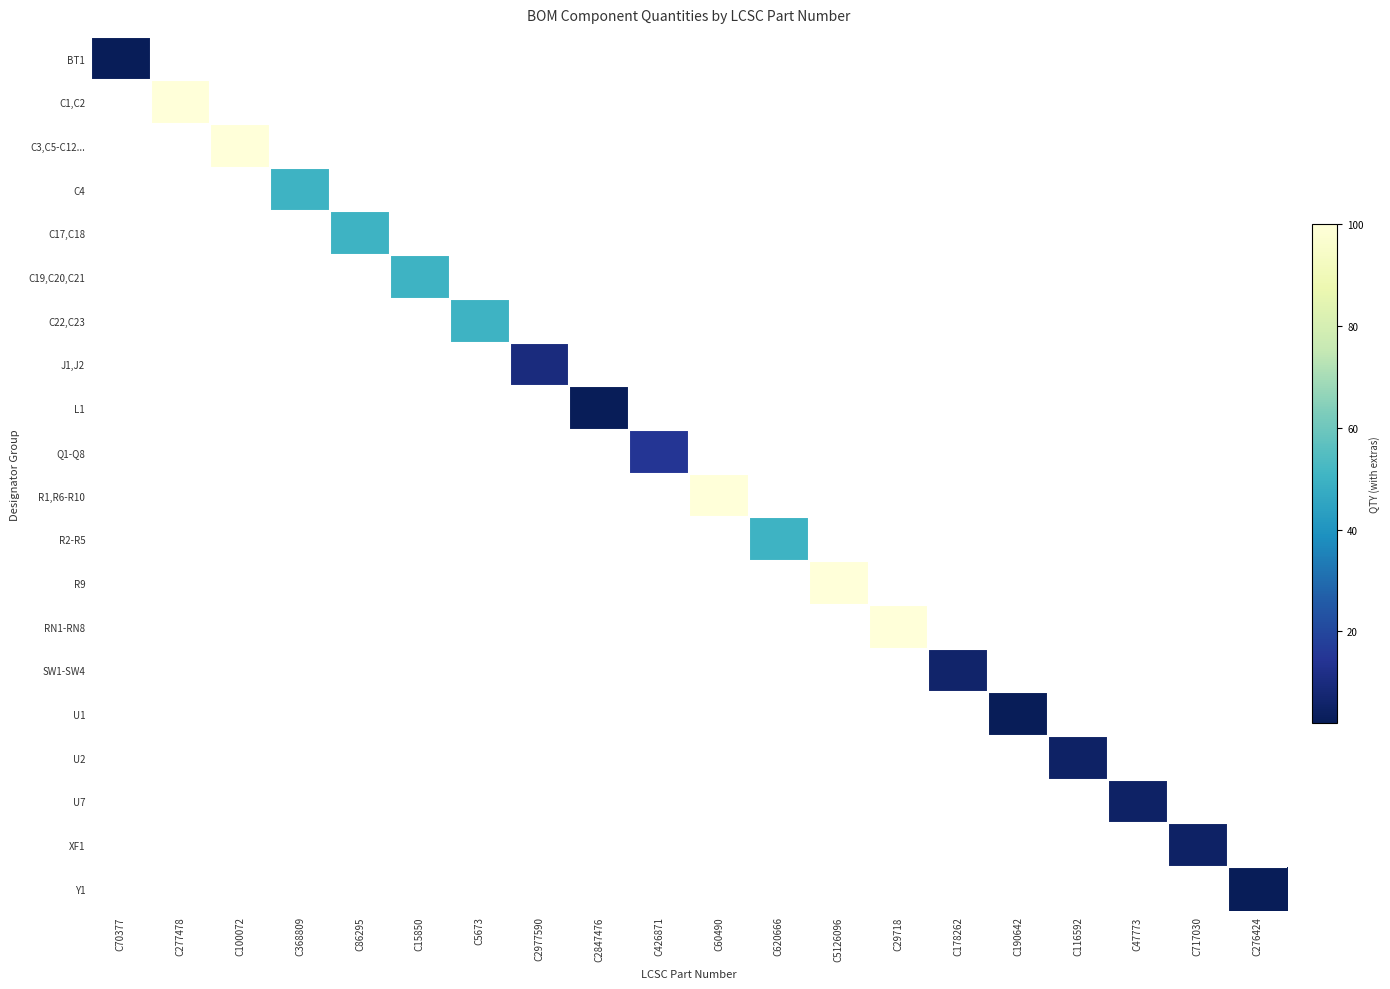

Which category has the highest value across all series?

C277478